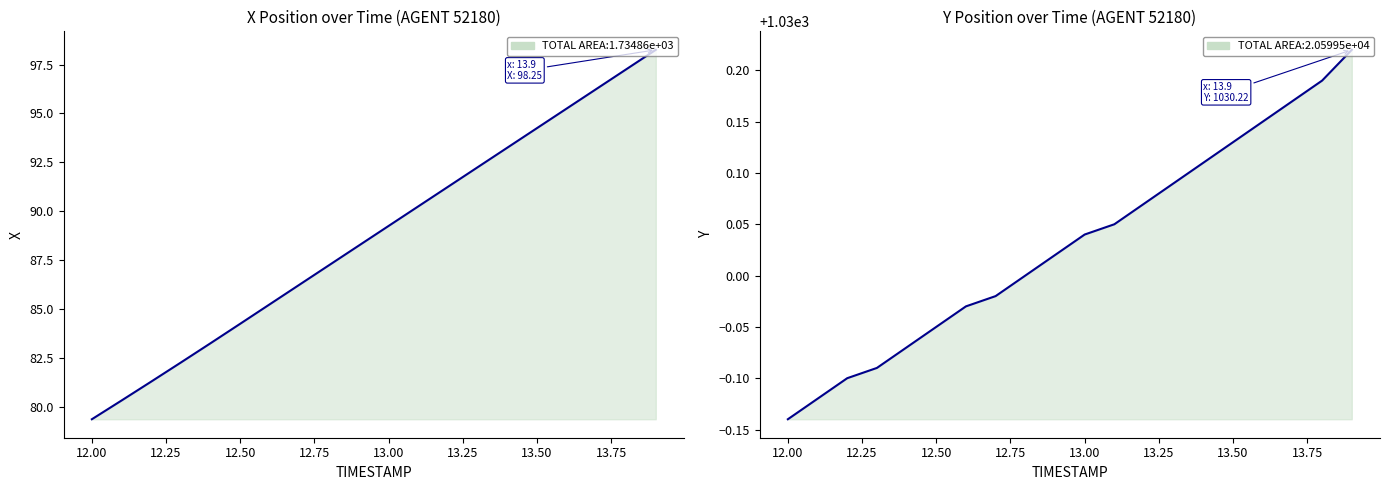

Reading left to right, list all the values displayed in this chart.

X: 79.4	80.3	81.3	82.3	83.3	84.3	85.3	86.3	87.3	88.3	89.3	90.3	91.3	92.3	93.3	94.3	95.3	96.3	97.3	98.3
Y: 1029.9	1029.9	1029.9	1029.9	1029.9	1030.0	1030.0	1030.0	1030.0	1030.0	1030.0	1030.0	1030.1	1030.1	1030.1	1030.1	1030.2	1030.2	1030.2	1030.2